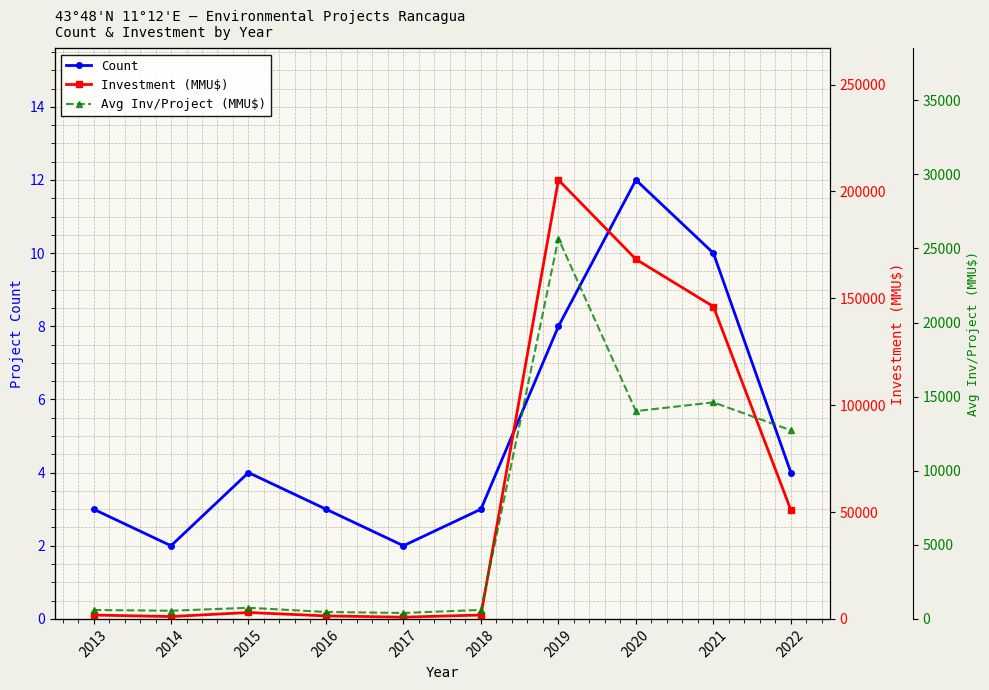

What is the difference between the maximum and minimum values in the Count series?

10